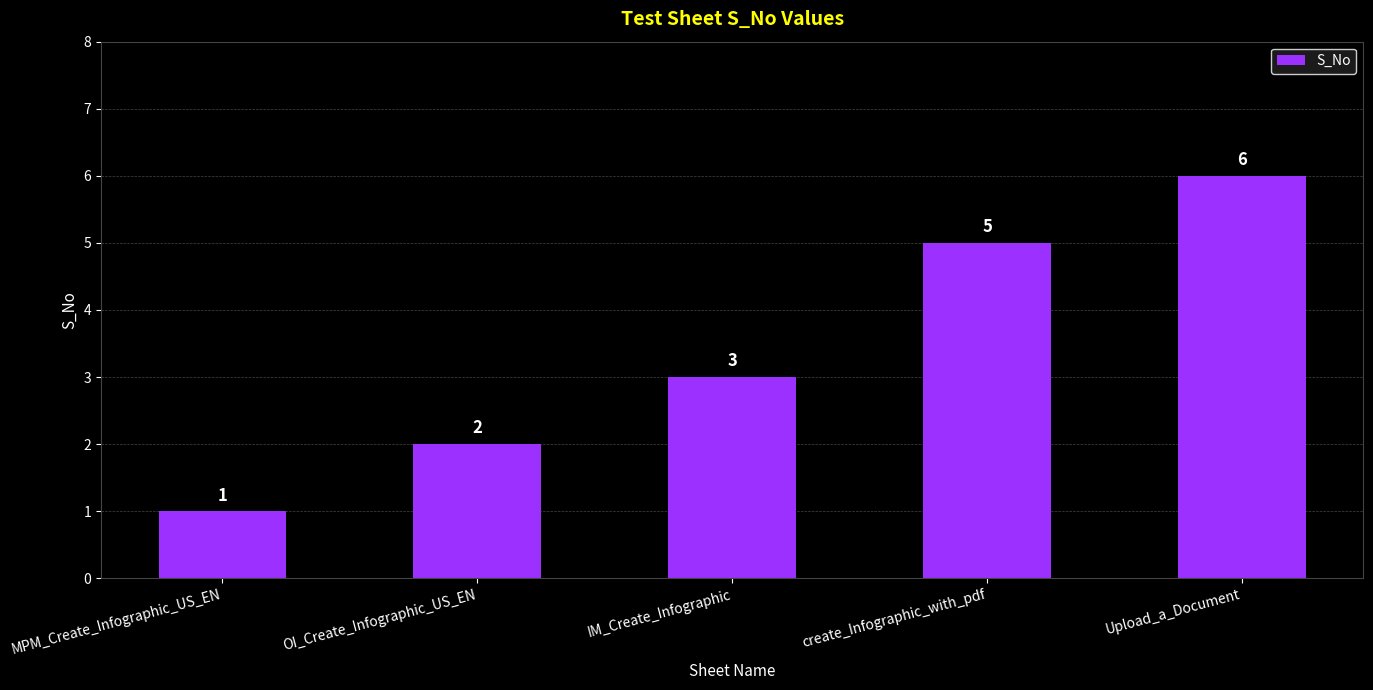

What is the label of the 5th bar from the right?

MPM_Create_Infographic_US_EN